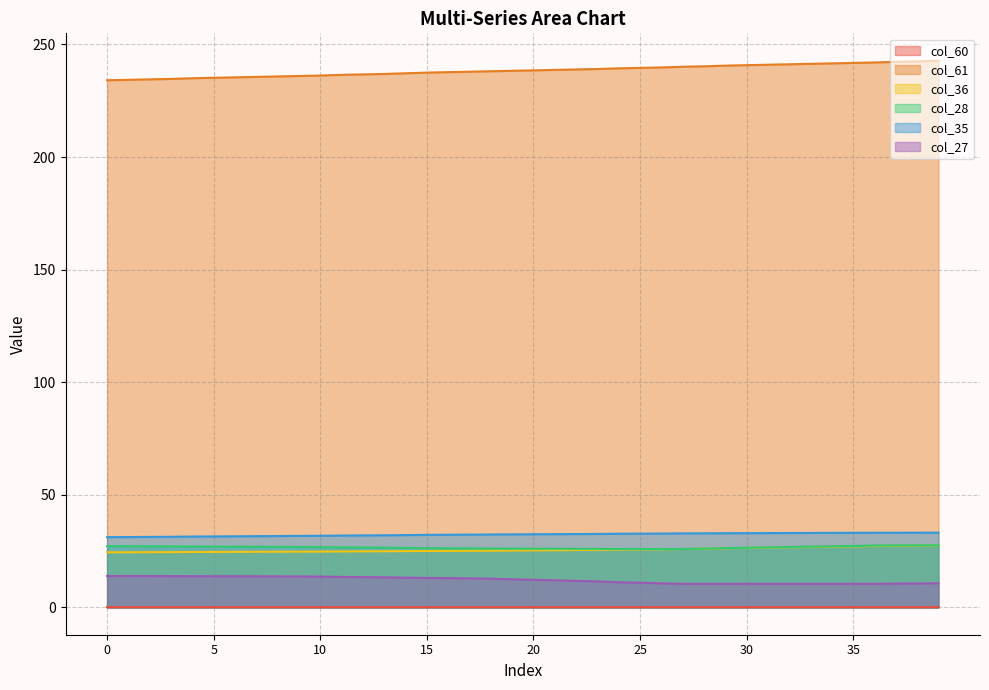

Where is the first local minimum for col_28?

26